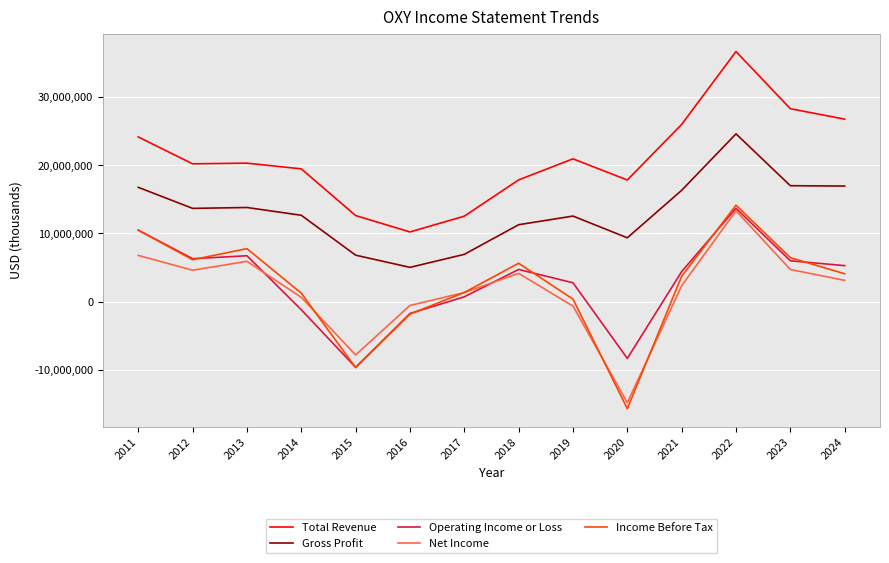

What are all the series names shown in the legend?

Total Revenue, Gross Profit, Operating Income or Loss, Net Income, Income Before Tax